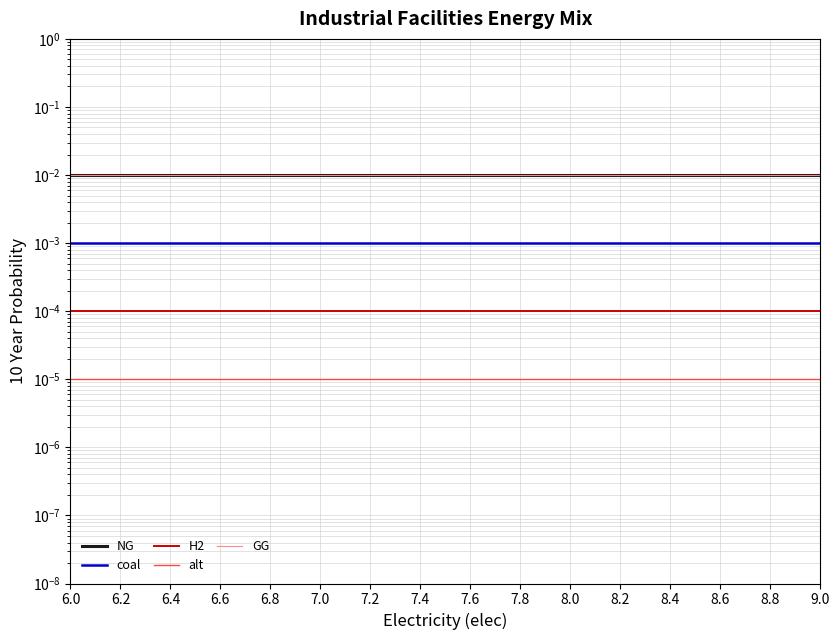

True or false: alt and coal cross at least once.

False